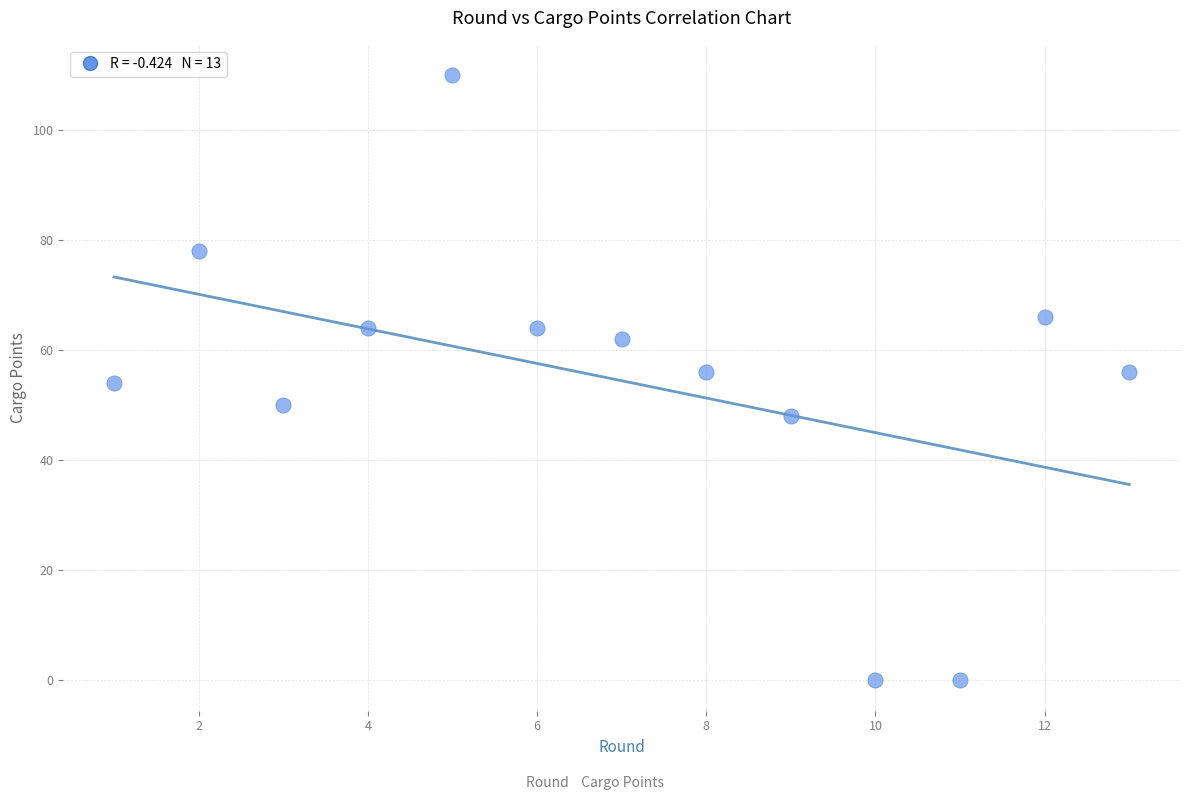

What is the range of X values (max minus min)?

12